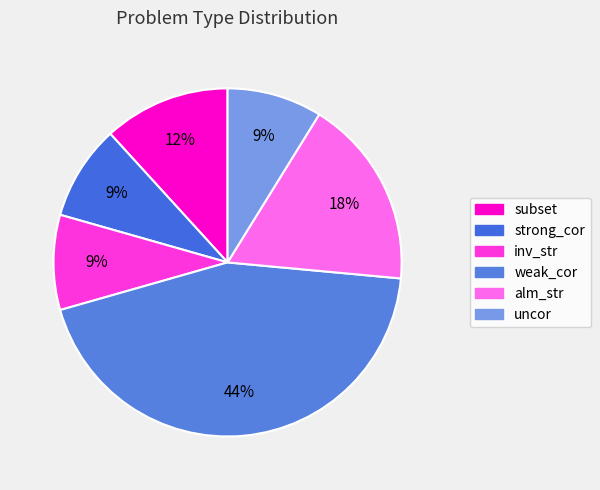

Do strong_cor and weak_cor together represent more than half of the pie?

Yes